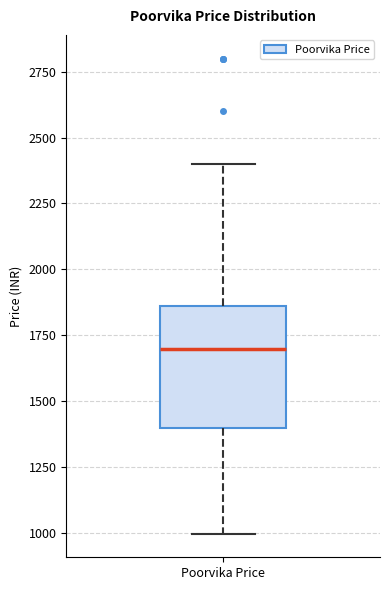

Transcribe this box plot: give where the median line is, the range the box spans, and where the two whiskers end, as read against the y-axis. The values are not printed on the chart, so give them approximately, as read against the axis.

median 1700, box 1400 to 1850, whiskers 1000 to 2400